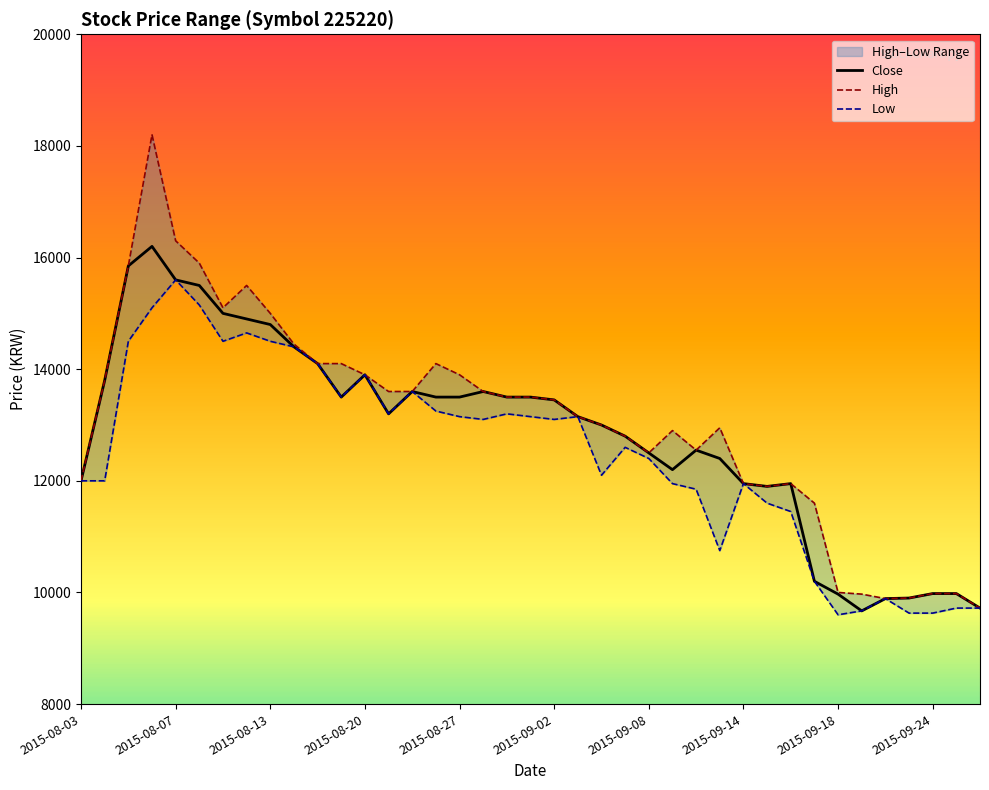

In Low, how many points are lower than both neighbors (excluding endpoints)?

8